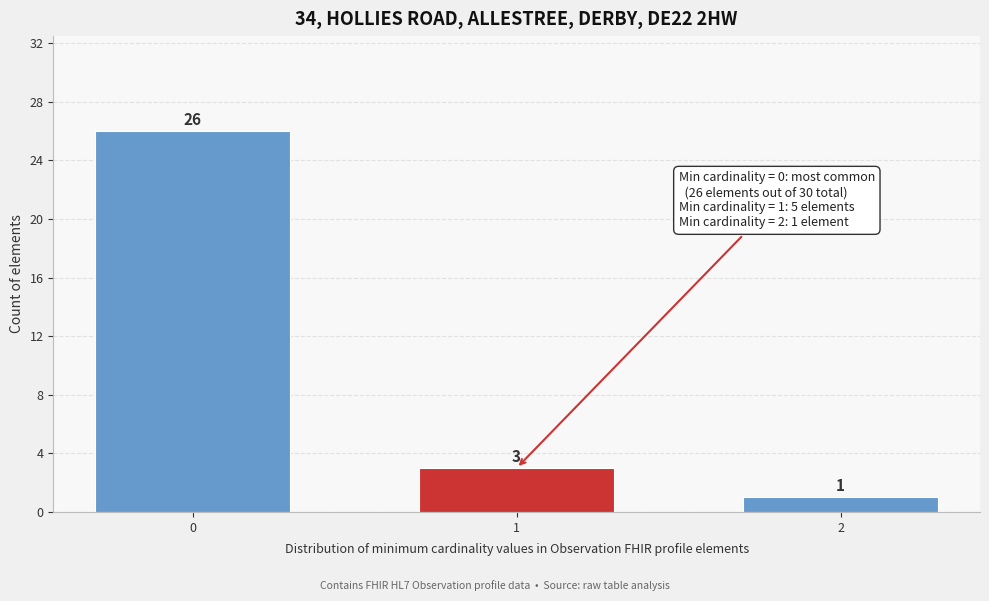

Reading right to left, what are all the values shown in this chart?

1	3	26